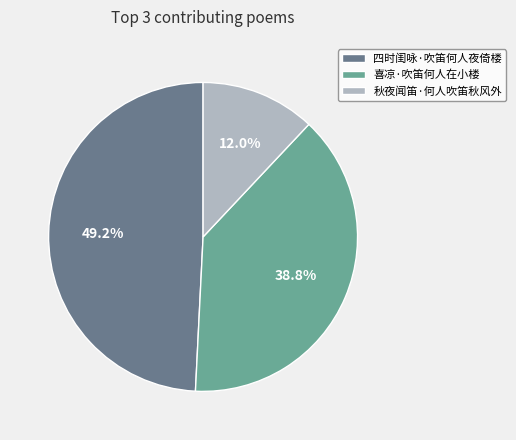

What portion of the pie excludes 秋夜闻笛·何人吹笛秋风外?

88.0%